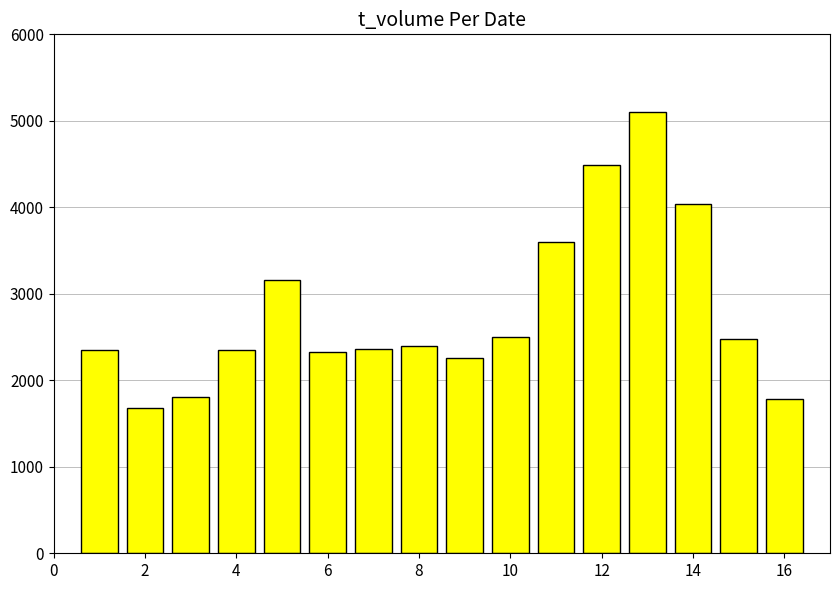

What is the difference between the second highest and minimum values?

2817